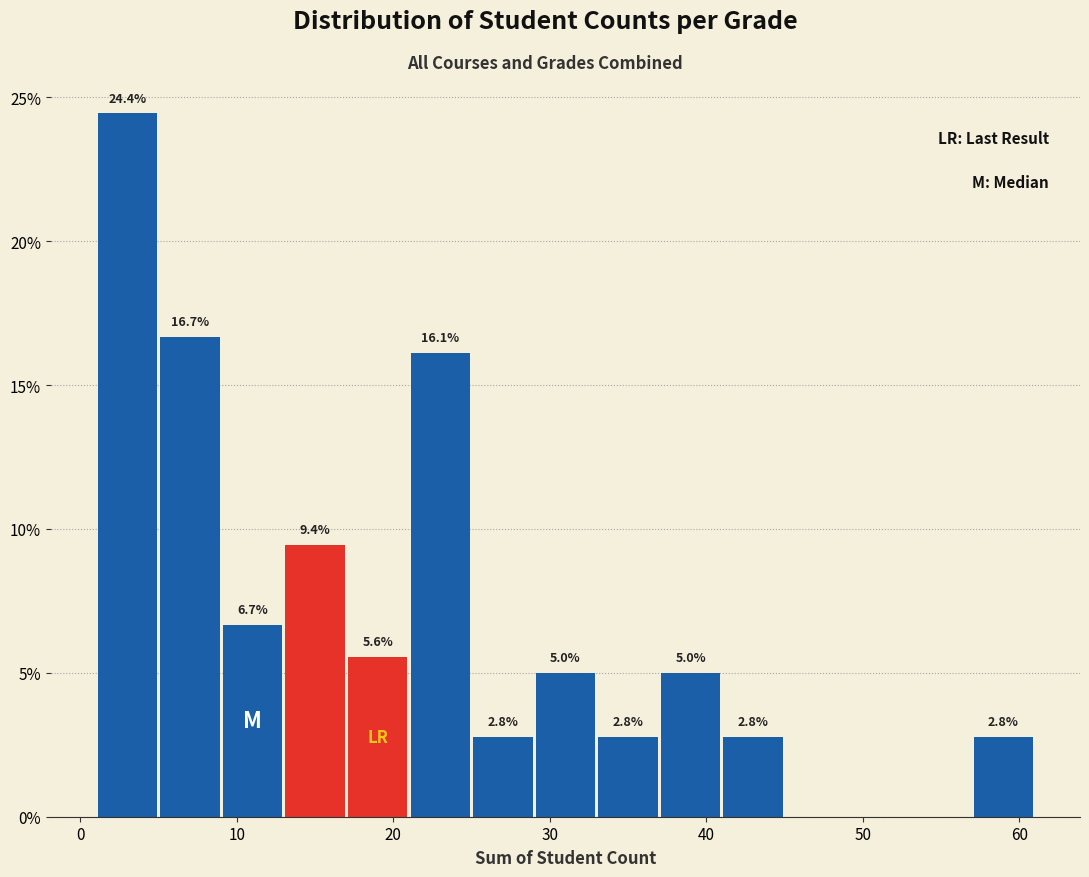

Which range on the x-axis has the tallest bar?

1 to 5